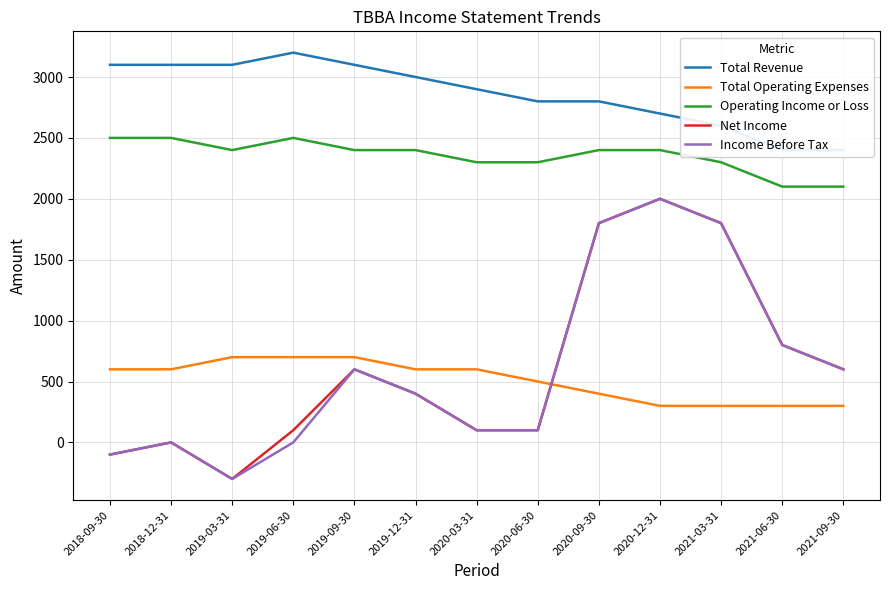

True or false: Net Income and Income Before Tax intersect in this chart.

False